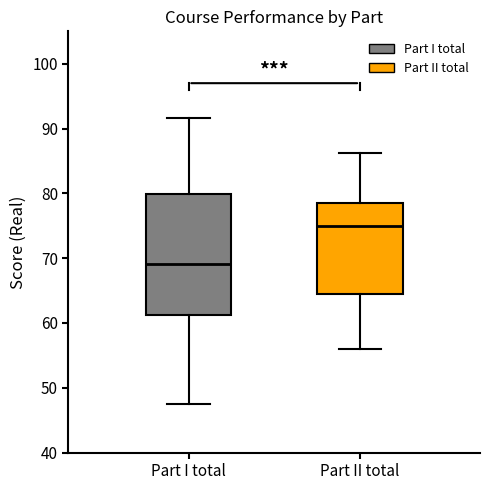

Where is the upper edge of the box for Part II total on the y-axis? The values are not printed on the chart, so give them approximately, as read against the axis.

79